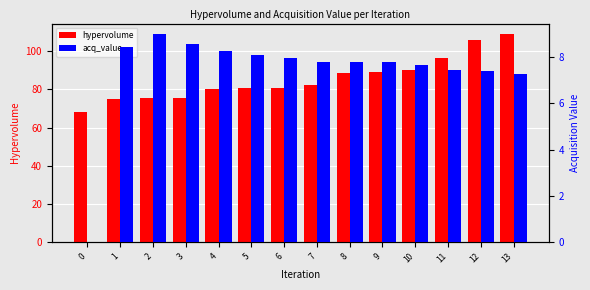

What is the average value of the acq_value series?

7.4